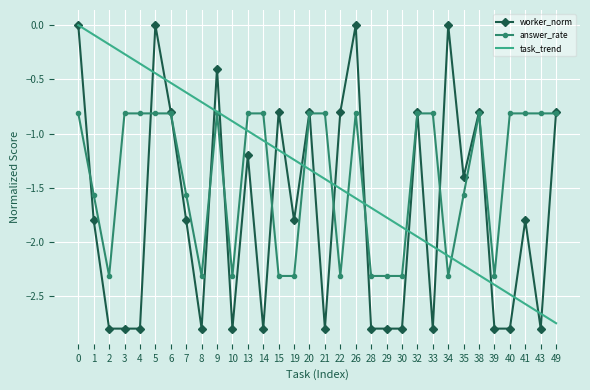

Which series ends up on top after the final intersection of task_trend and worker_norm?

worker_norm